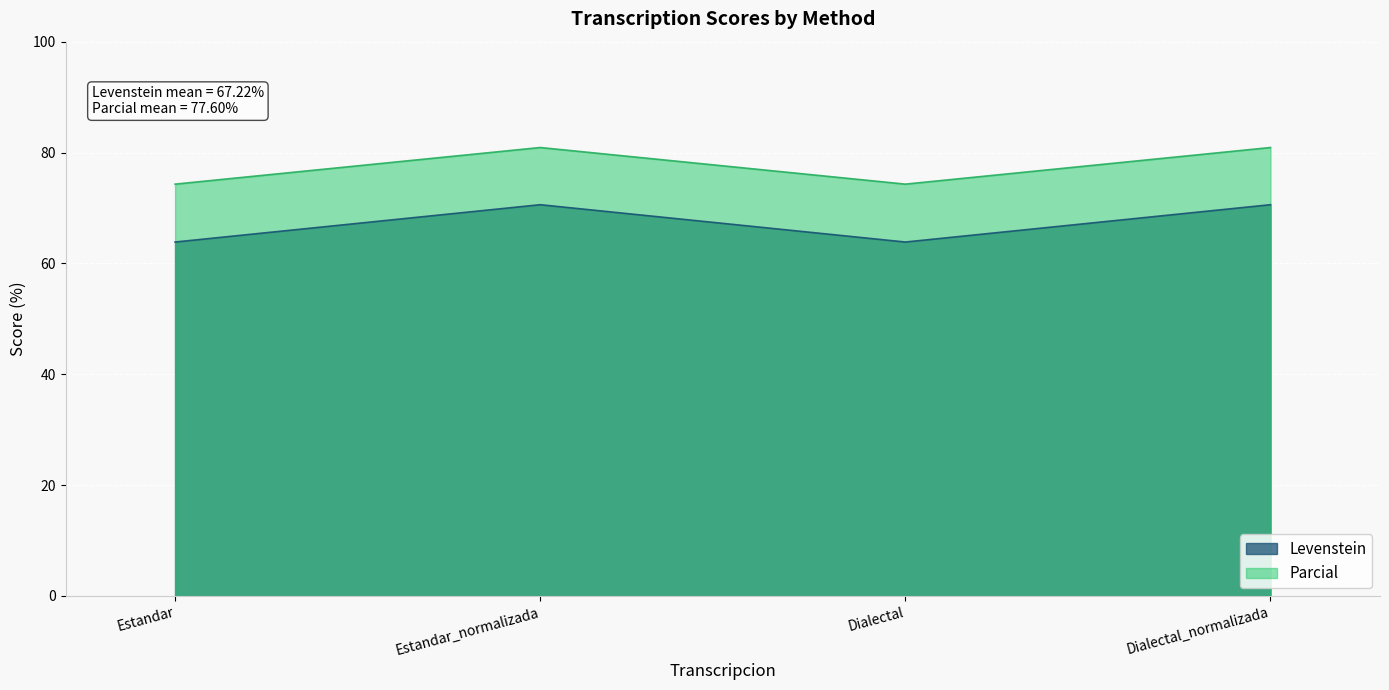

Between Dialectal_normalizada and Estandar_normalizada, which is larger?

Dialectal_normalizada